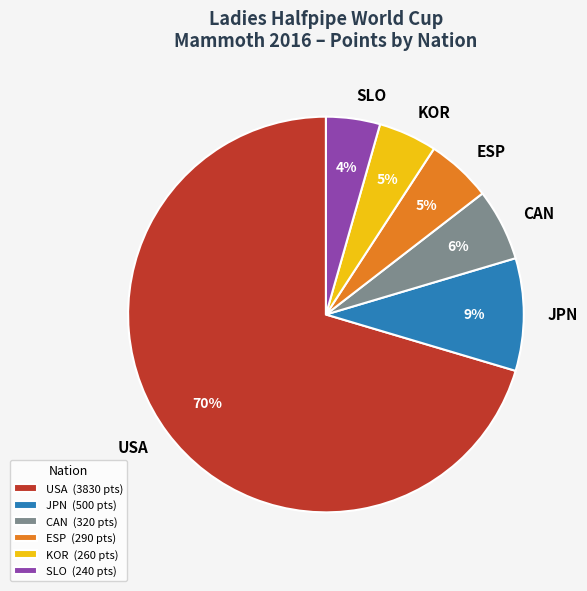

What percentage is the KOR slice, to the nearest percent?

5%